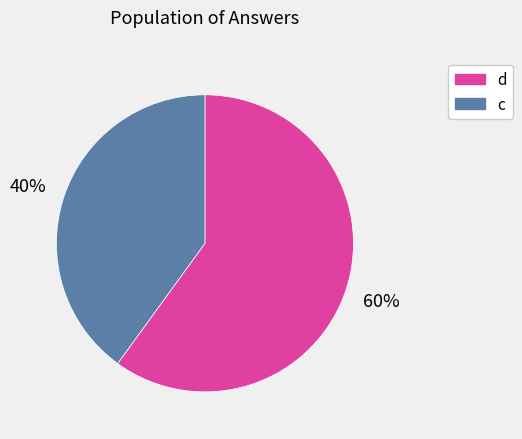

True or false: d accounts for 47% of the total.

False